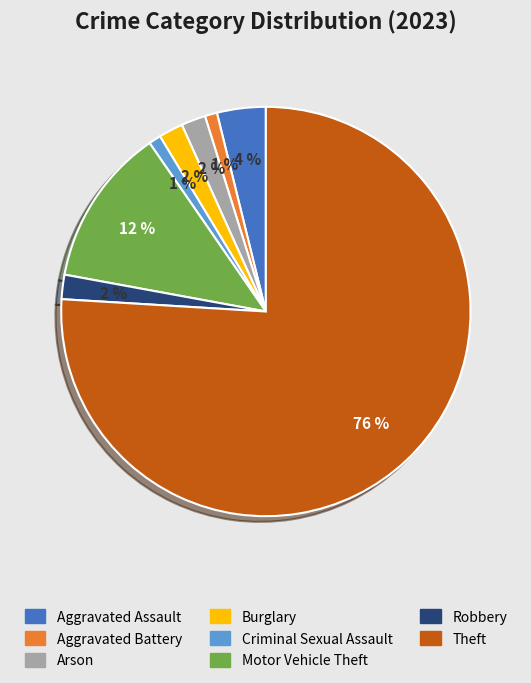

Which has a higher value, Criminal Sexual Assault or Aggravated Assault?

Aggravated Assault